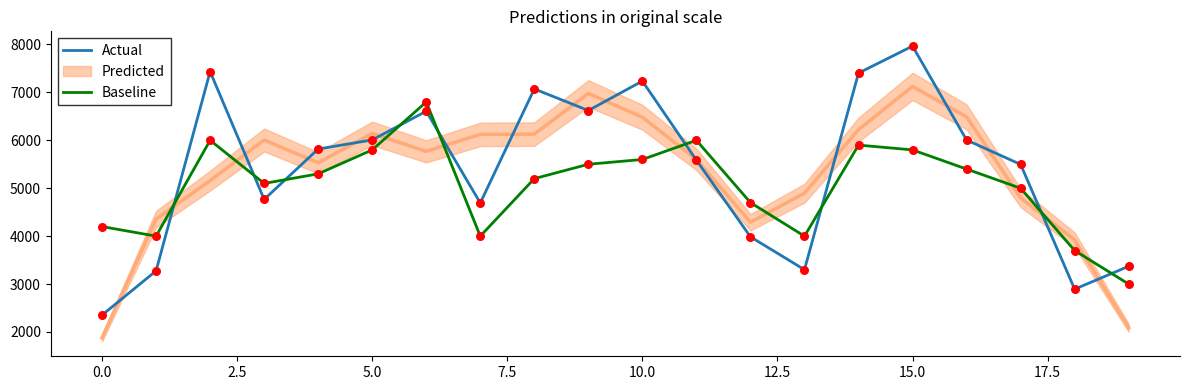

Which series contains the highest Y value?

Actual